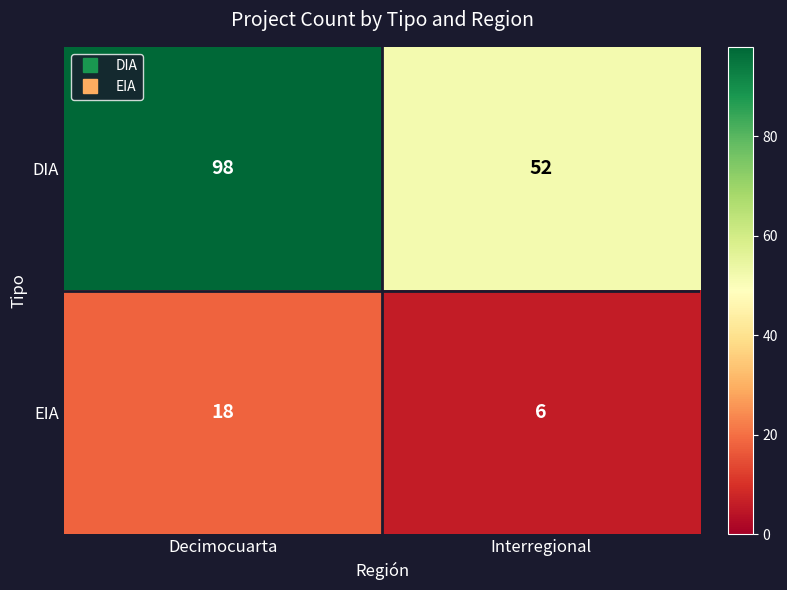

What is the difference between the EIA values at Interregional and Decimocuarta?

12